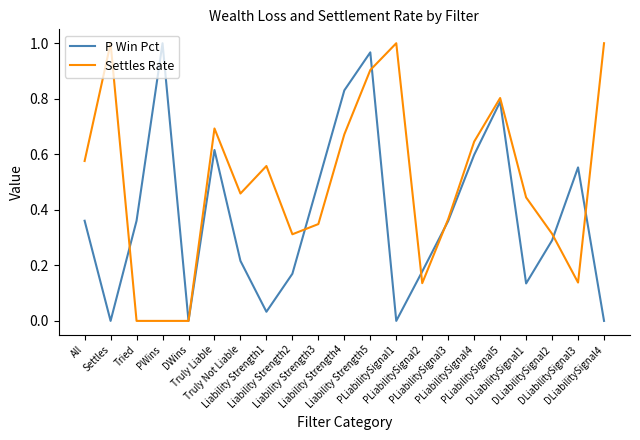

Does the chart display data point markers on the line(s)?

No